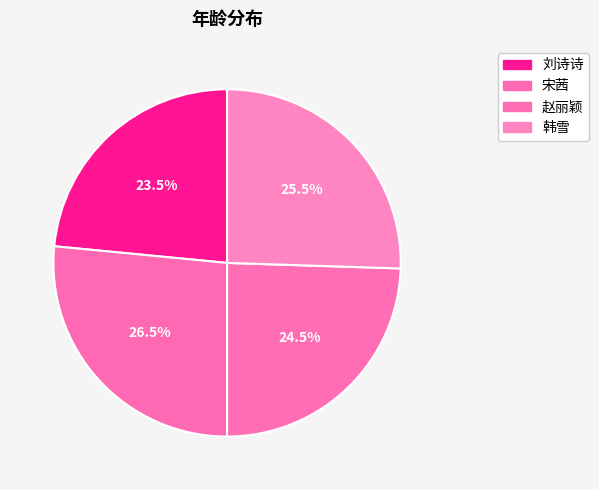

To the nearest percent, what is the difference between the 赵丽颖 and 刘诗诗 slice percentages?

1%